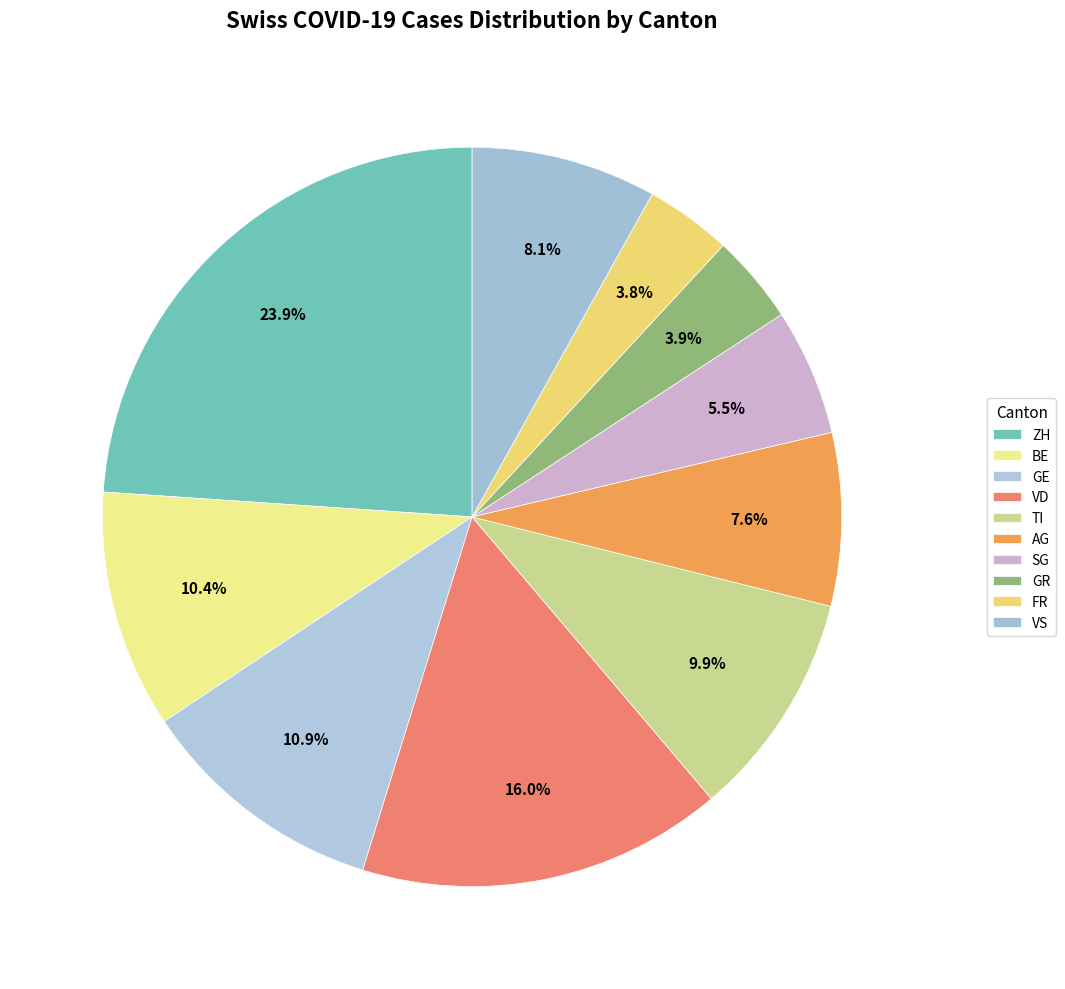

Which slice is the largest?

ZH